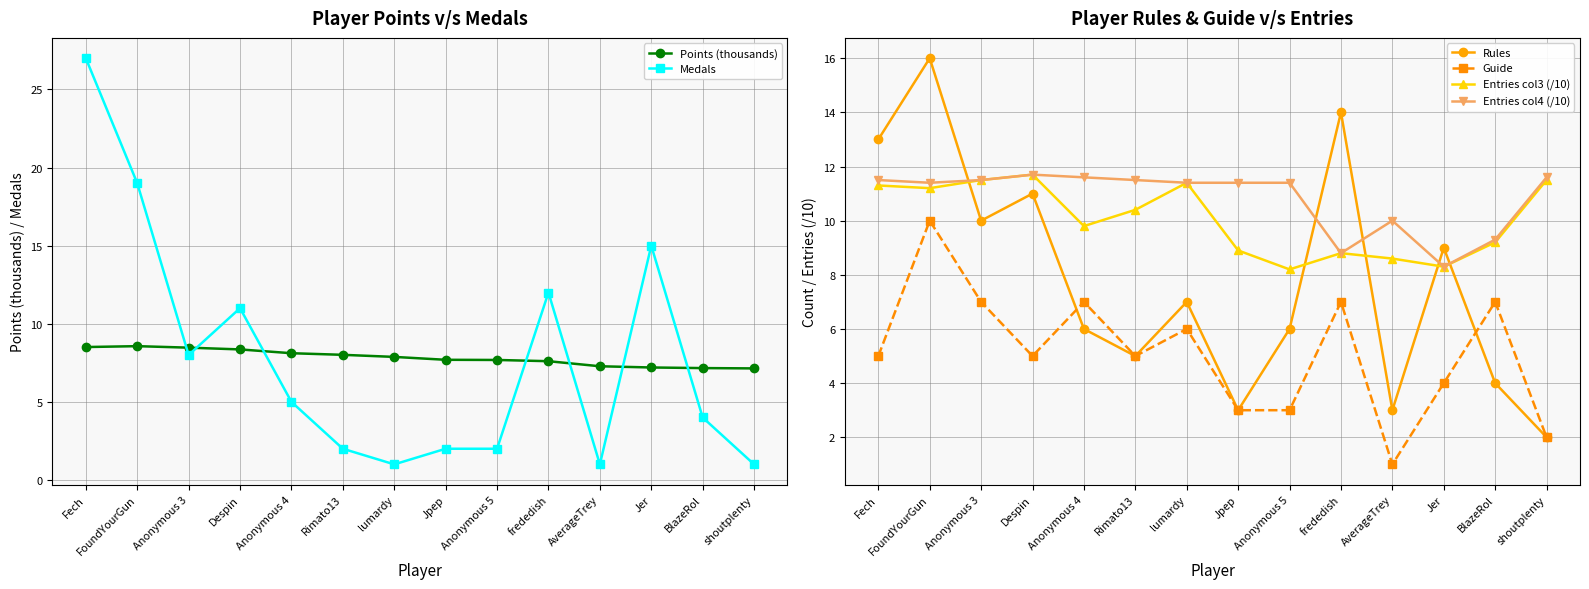

What is the sum of the Entries col3 (/10) values at Rimato13 and shoutplenty?

21.9